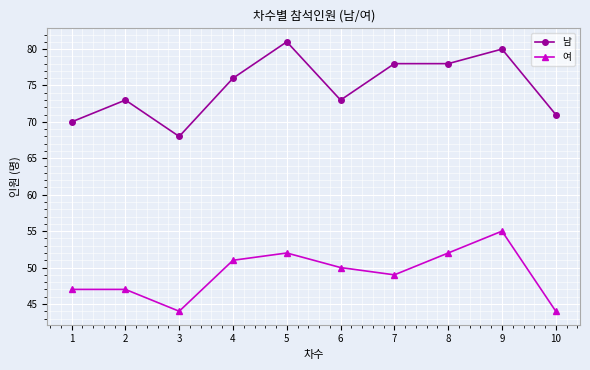

What is the spread (max minus min) of values at 10?

27